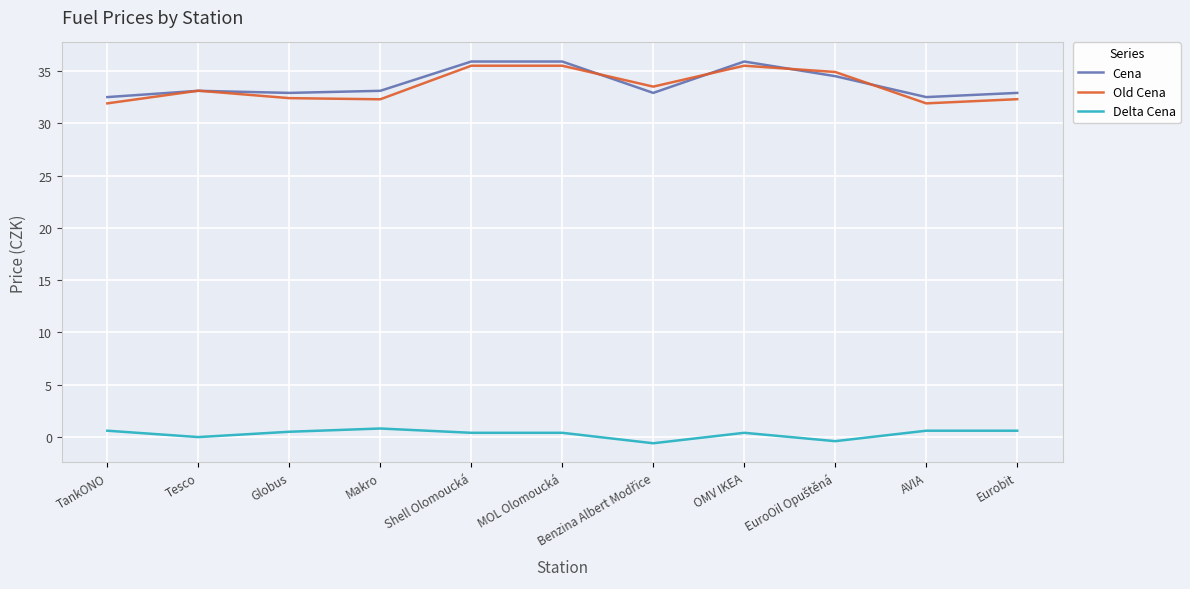

True or false: Delta Cena and Old Cena cross at least once.

False